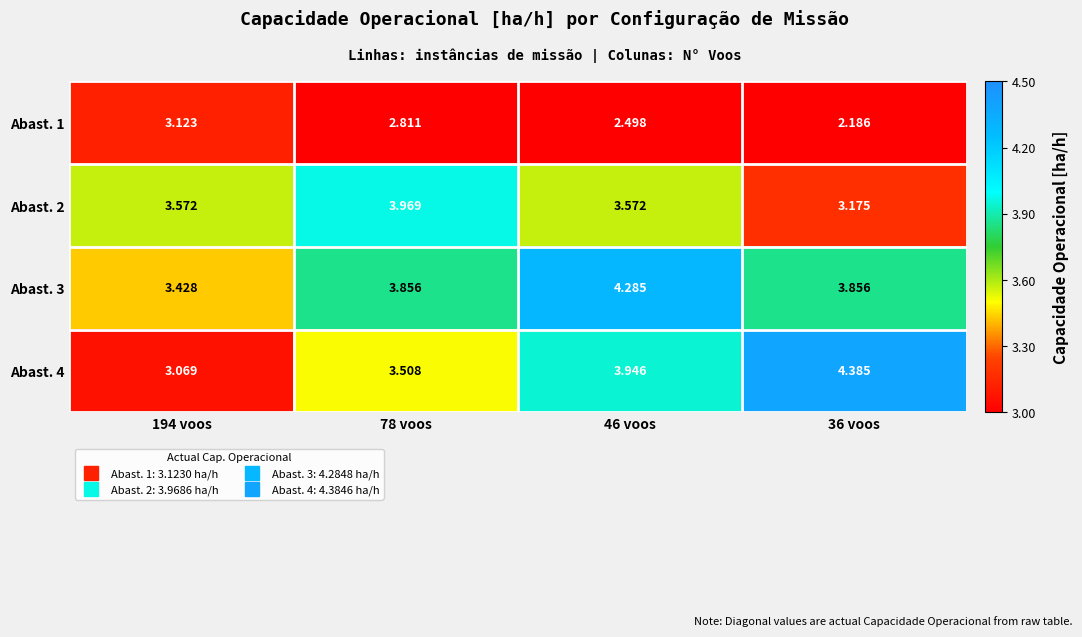

Which series has the largest total across all categories?

Abast. 3